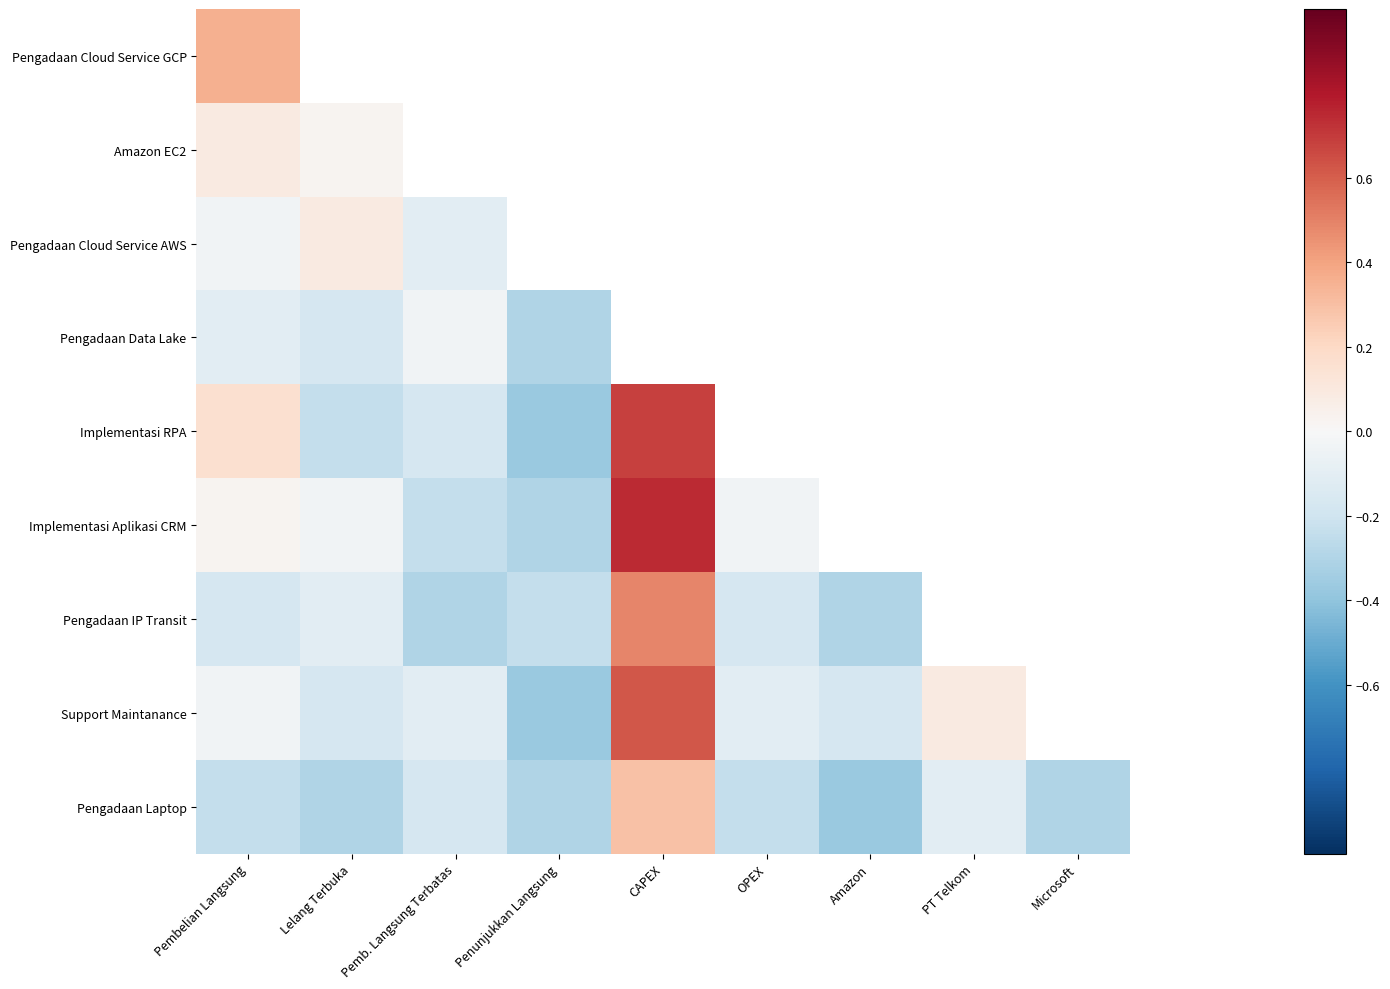

At how many categories does at least one series exceed 0?

4